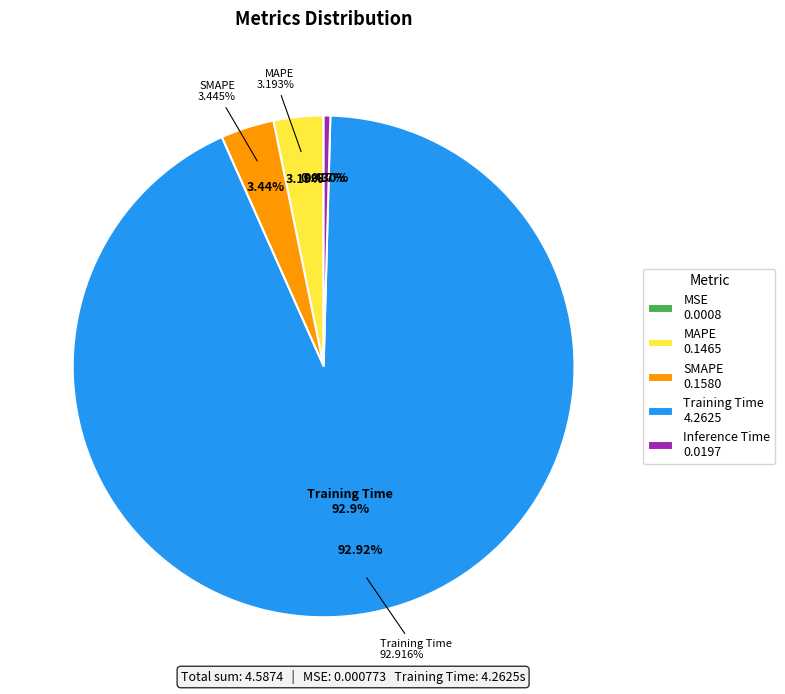

Which slice is the smallest?

MSE